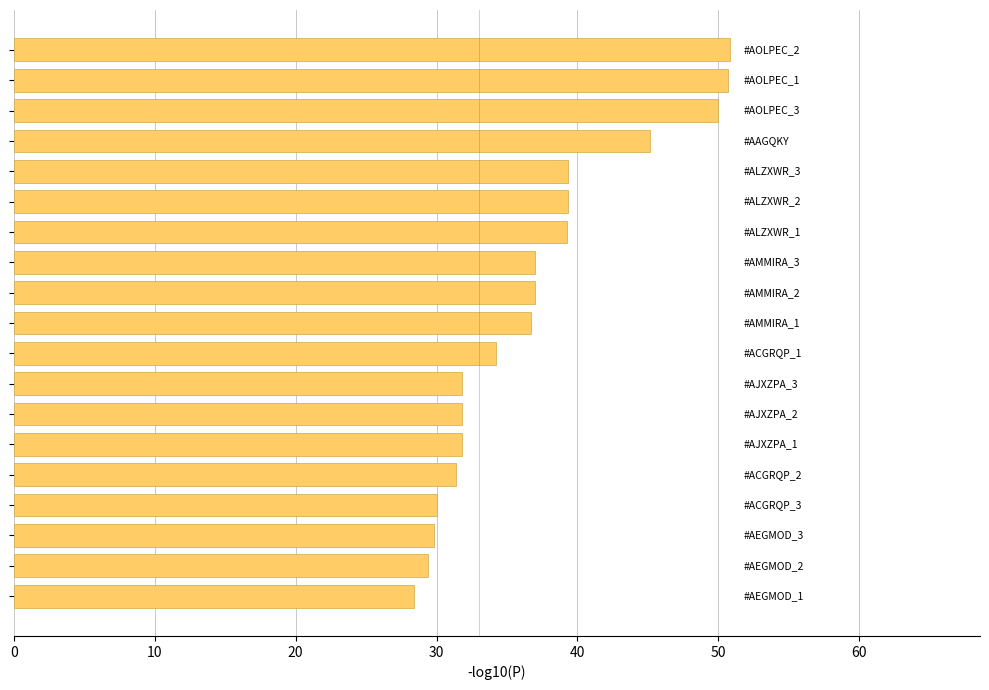

What is the difference between the maximum and second lowest values?

21.4